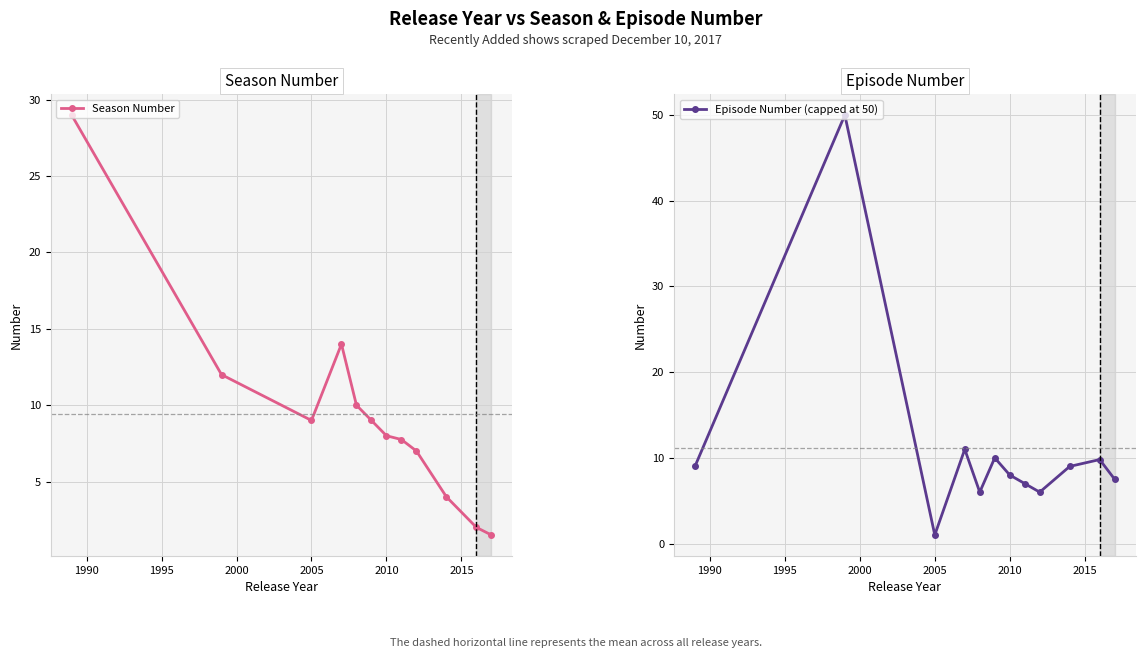

The value of Season Number at 2005 is 4.3. True or false?

False